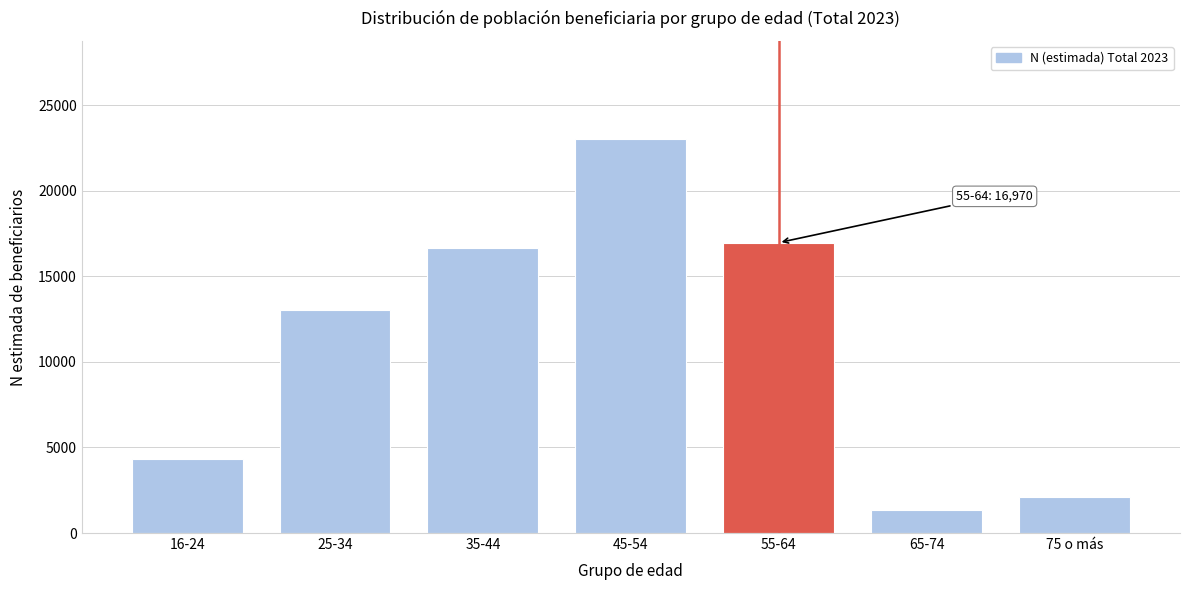

Reading left to right, transcribe all the data shown in this chart.

16-24=4318	25-34=13009	35-44=16672	45-54=23013	55-64=16970	65-74=1324	75 o más=2117